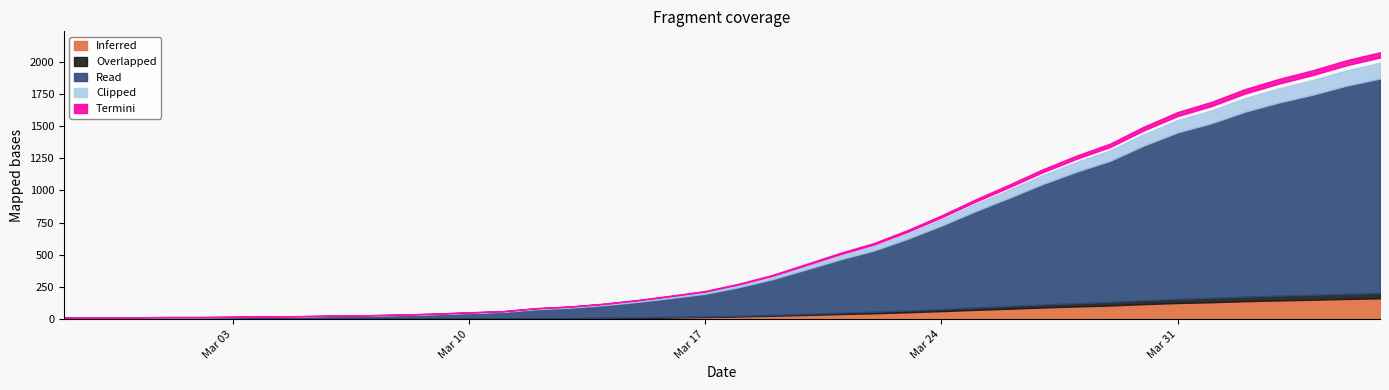

Reading left to right, list all the values displayed in this chart.

13	14	15	17	17	19	22	24	28	31	36	43	53	62	85	98	119	147	180	215	271	338	421	505	580	679	790	911	1024	1141	1245	1337	1466	1577	1654	1752	1829	1895	1971	2032